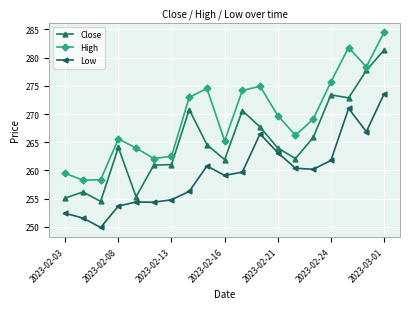

How many distinct data groups are displayed?

3